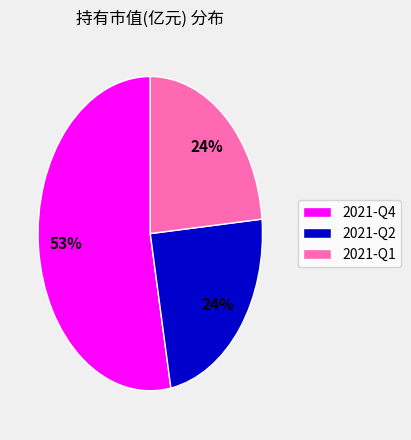

True or false: 2021-Q2 accounts for 16% of the total.

False